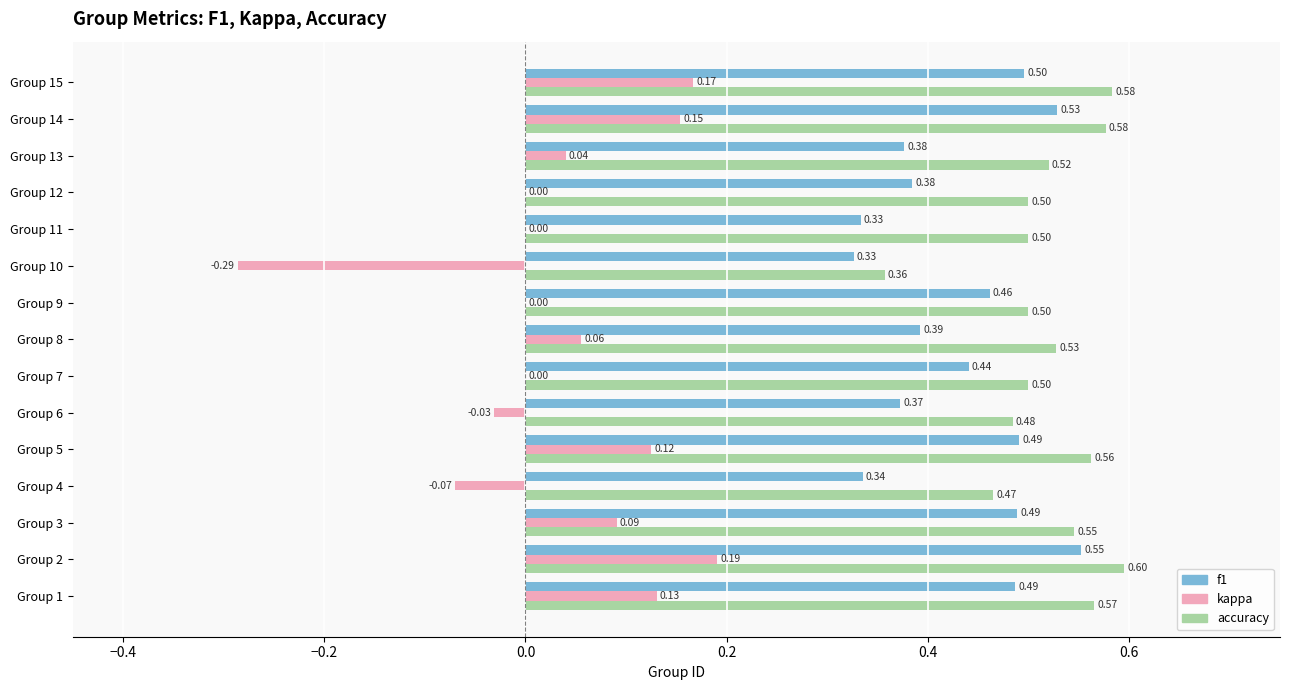

What is the sum of all accuracy values?

7.8